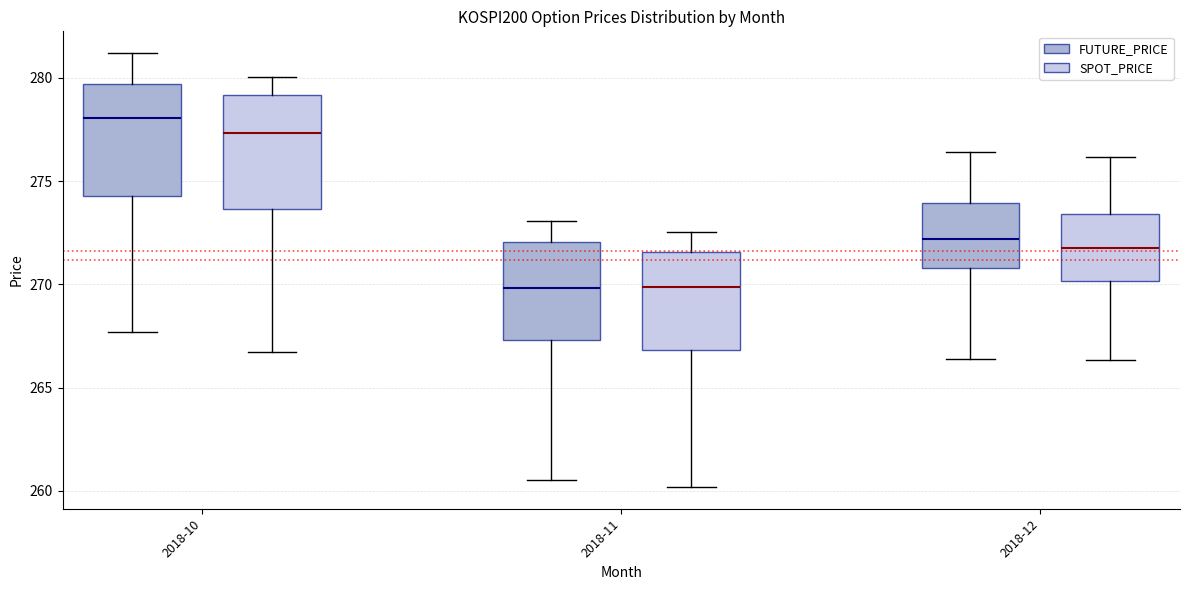

Reading left to right, transcribe this box plot: for each box, give where its median line is, the range the box spans, and where its two whiskers end, as read against the y-axis. The values are not printed on the chart, so give them approximately, as read against the axis.

2018-10 (FUTURE_PRICE): median 278.0, box 274.5 to 279.5, whiskers 267.5 to 281.0
2018-10 (SPOT_PRICE): median 277.5, box 273.5 to 279.0, whiskers 266.5 to 280.0
2018-11 (FUTURE_PRICE): median 270.0, box 267.5 to 272.0, whiskers 260.5 to 273.0
2018-11 (SPOT_PRICE): median 270.0, box 267.0 to 271.5, whiskers 260.0 to 272.5
2018-12 (FUTURE_PRICE): median 272.0, box 271.0 to 274.0, whiskers 266.5 to 276.5
2018-12 (SPOT_PRICE): median 272.0, box 270.0 to 273.5, whiskers 266.5 to 276.0